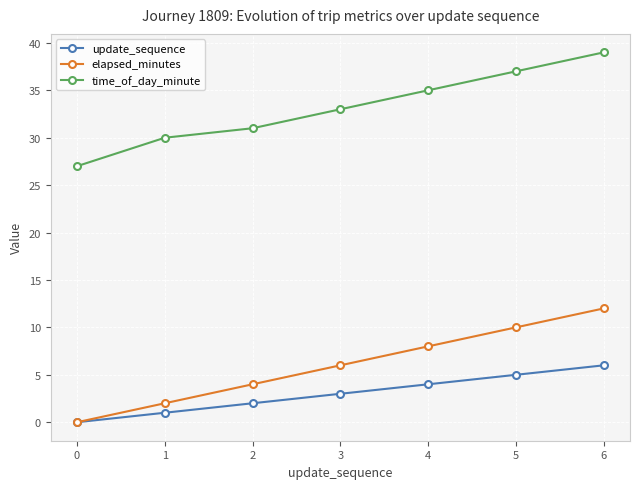

Reading left to right, transcribe all the data shown in this chart.

update_sequence: 0	1	2	3	4	5	6
elapsed_minutes: 0	2	4	6	8	10	12
time_of_day_minute: 27	30	31	33	35	37	39